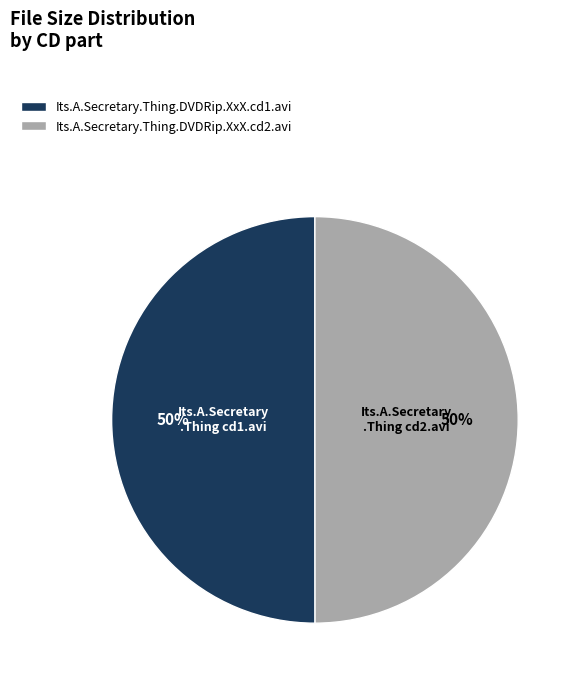

Is it true that Its.A.Secretary.Thing.DVDRip.XxX.cd2.avi is 50% of the pie?

True